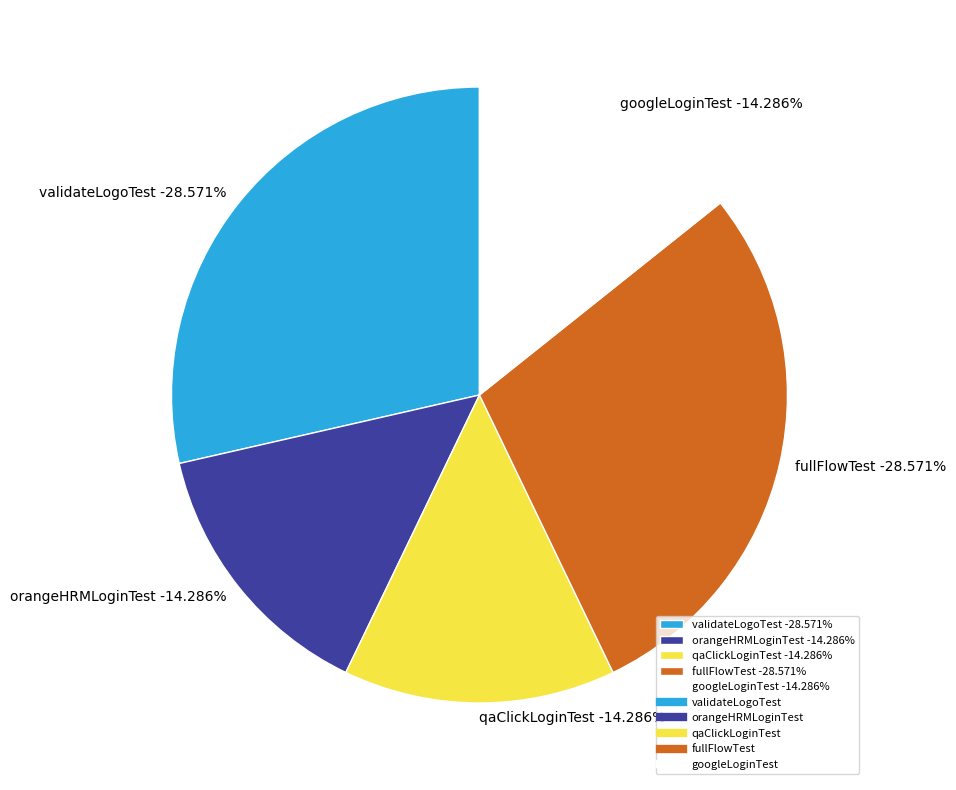

How many segments does this pie chart have?

5